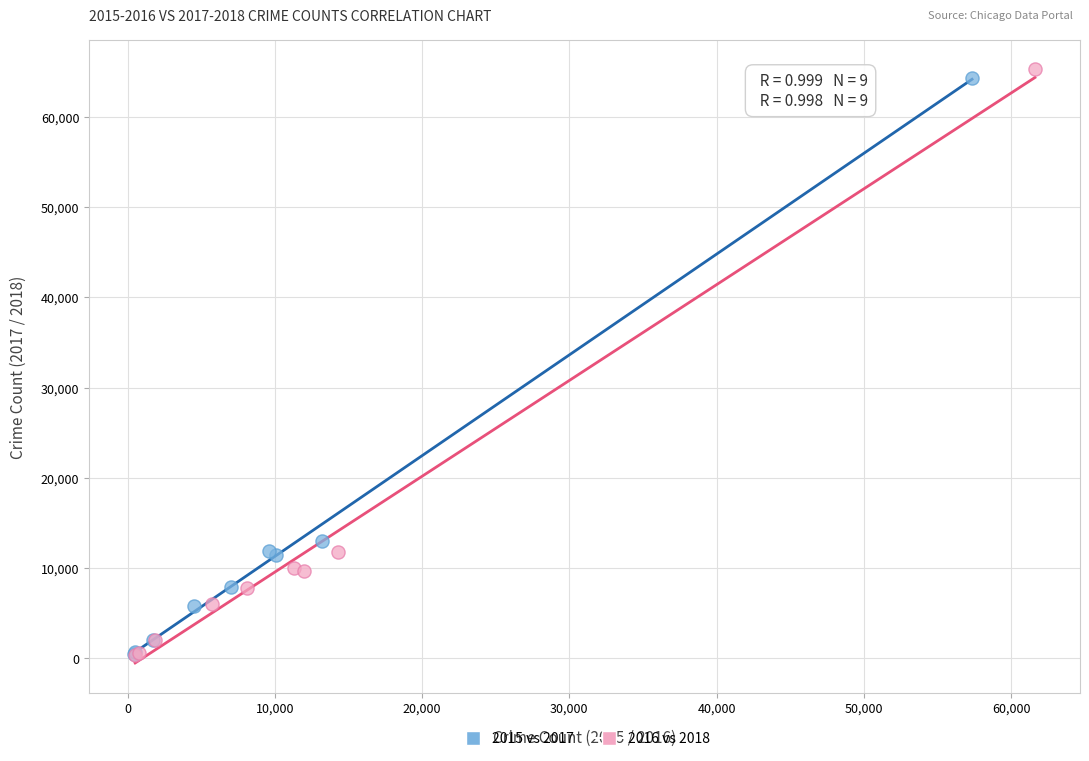

Which series has the widest spread of Y values?

2016 vs 2018